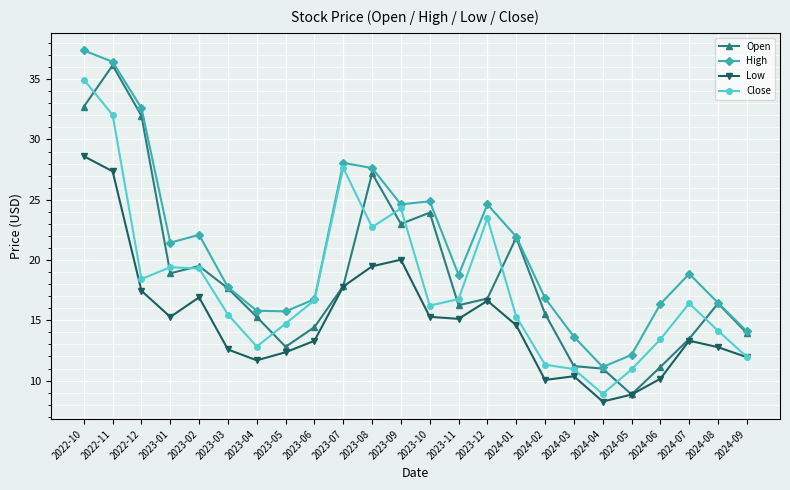

Rank the series by their maximum value, from lowest to highest.

Low, Close, Open, High